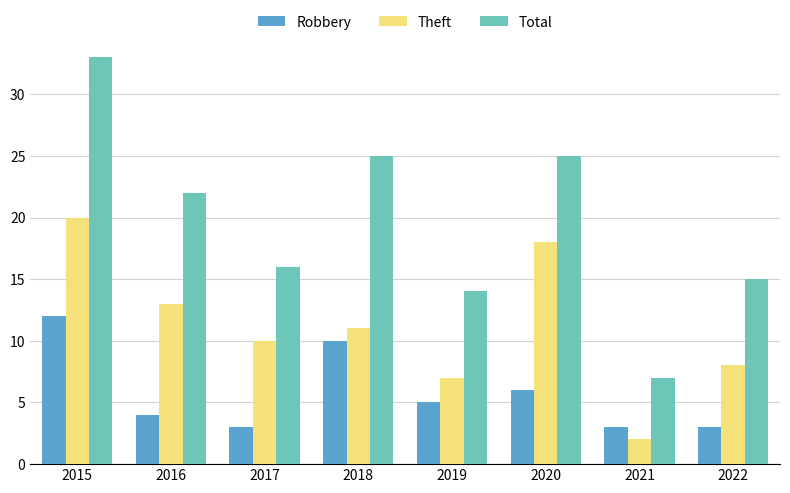

Is it true that Total equals 19 at 2019?

False